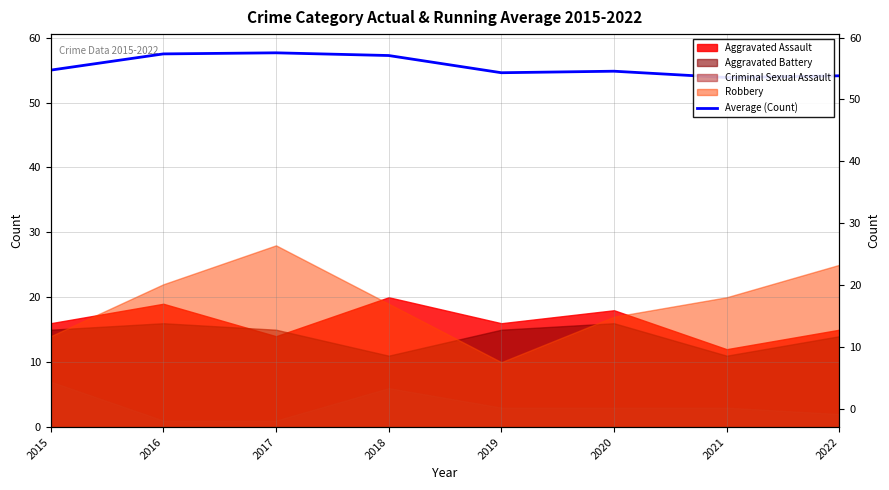

What is the difference between the values at 2017 and 2021?

3.8